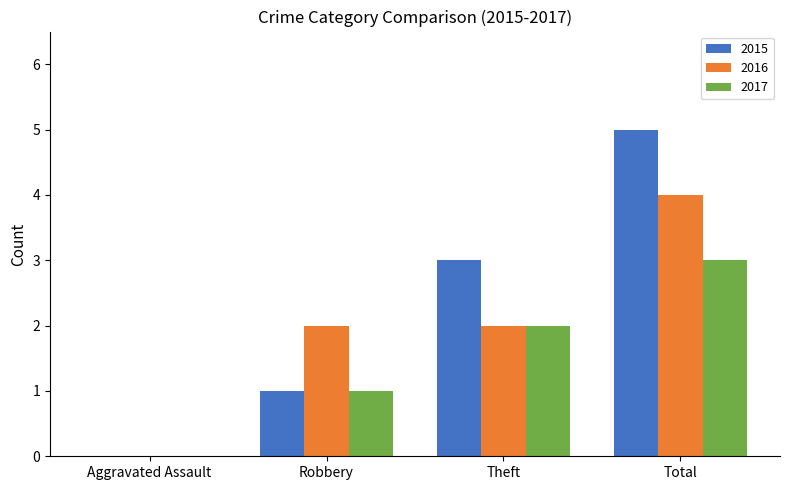

What is the average value of the 2016 series?

2